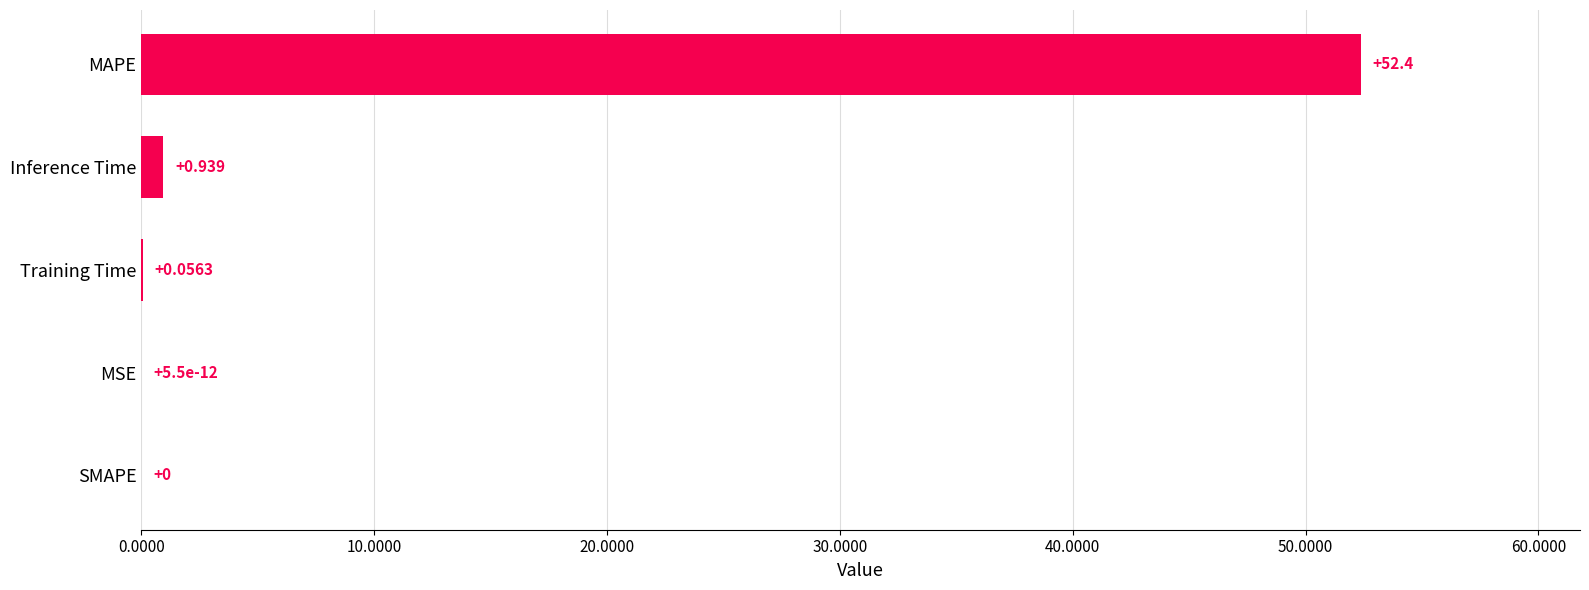

Between Inference Time and MAPE, which is larger?

MAPE